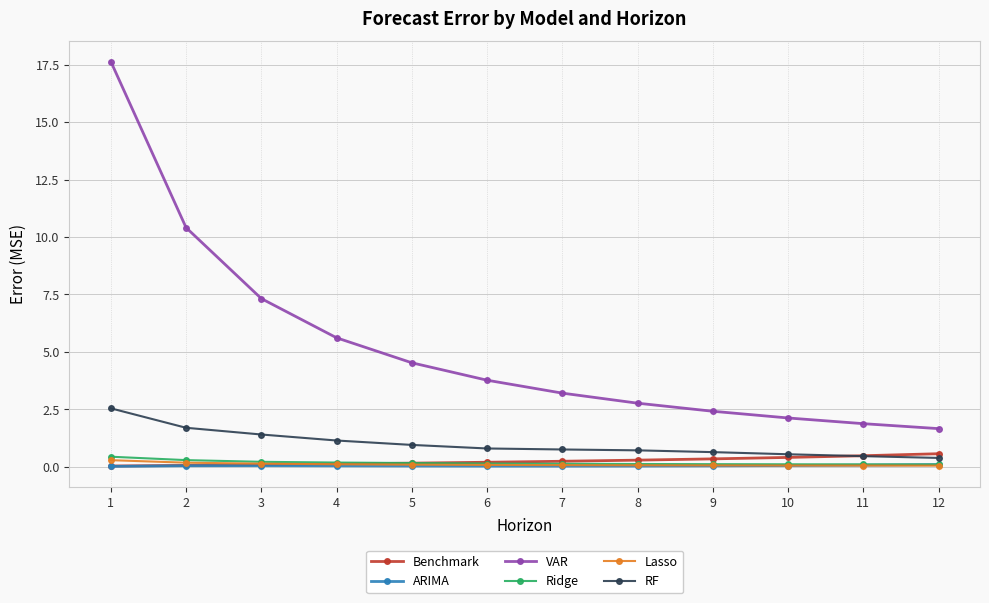

The value of RF at 5 is 1.0. True or false?

True